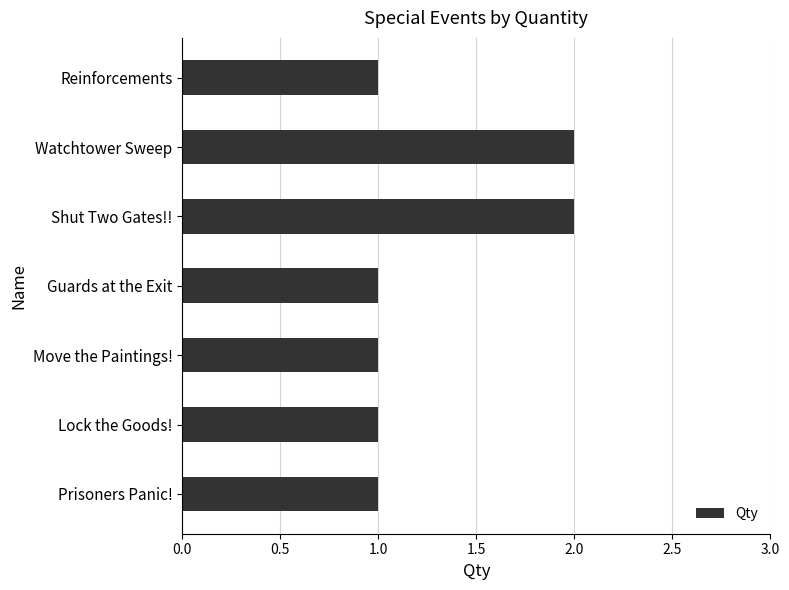

True or false: the data shows 1 at Prisoners Panic!.

True